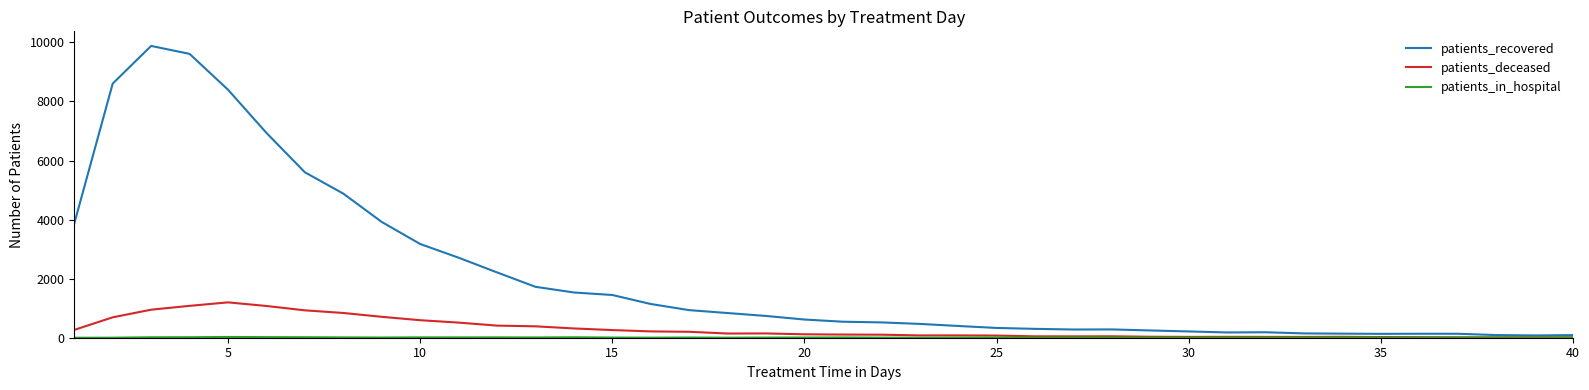

Which series has the largest total across all categories?

patients_recovered